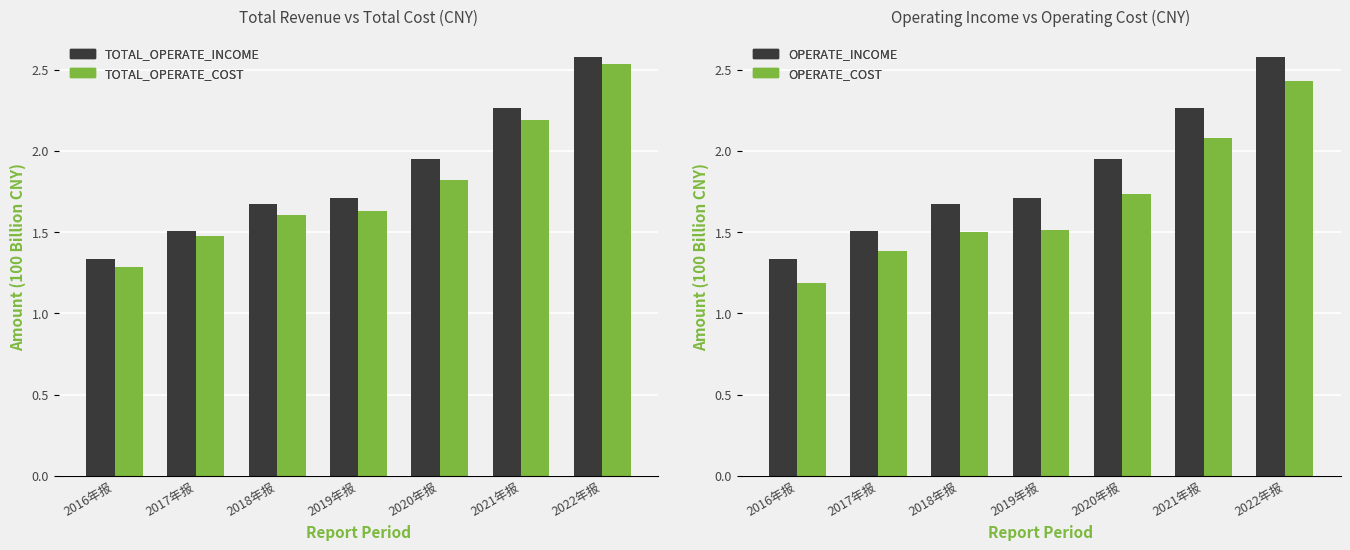

What is the spread (max minus min) of values at 2022年报?

0.1